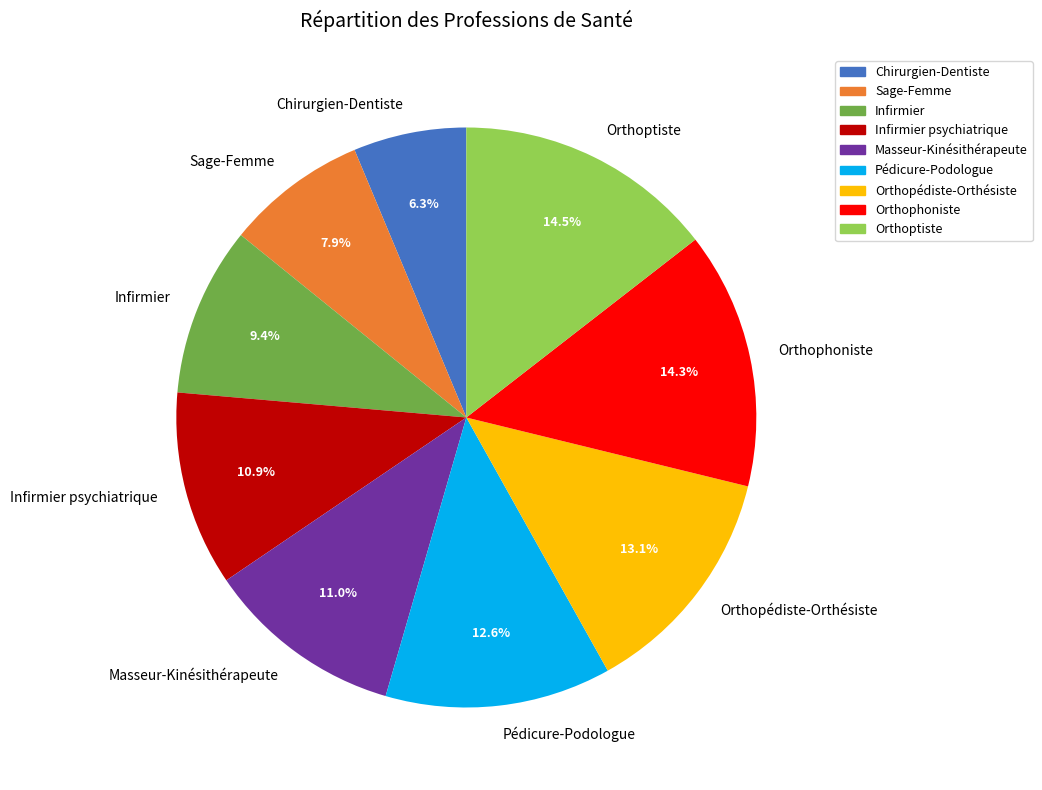

What is the total percentage of Orthopédiste-Orthésiste and Masseur-Kinésithérapeute?

24.1%